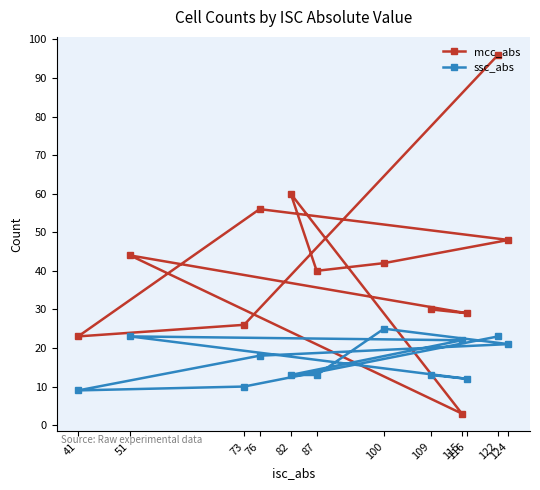

What is the total value across all series at 124?

69